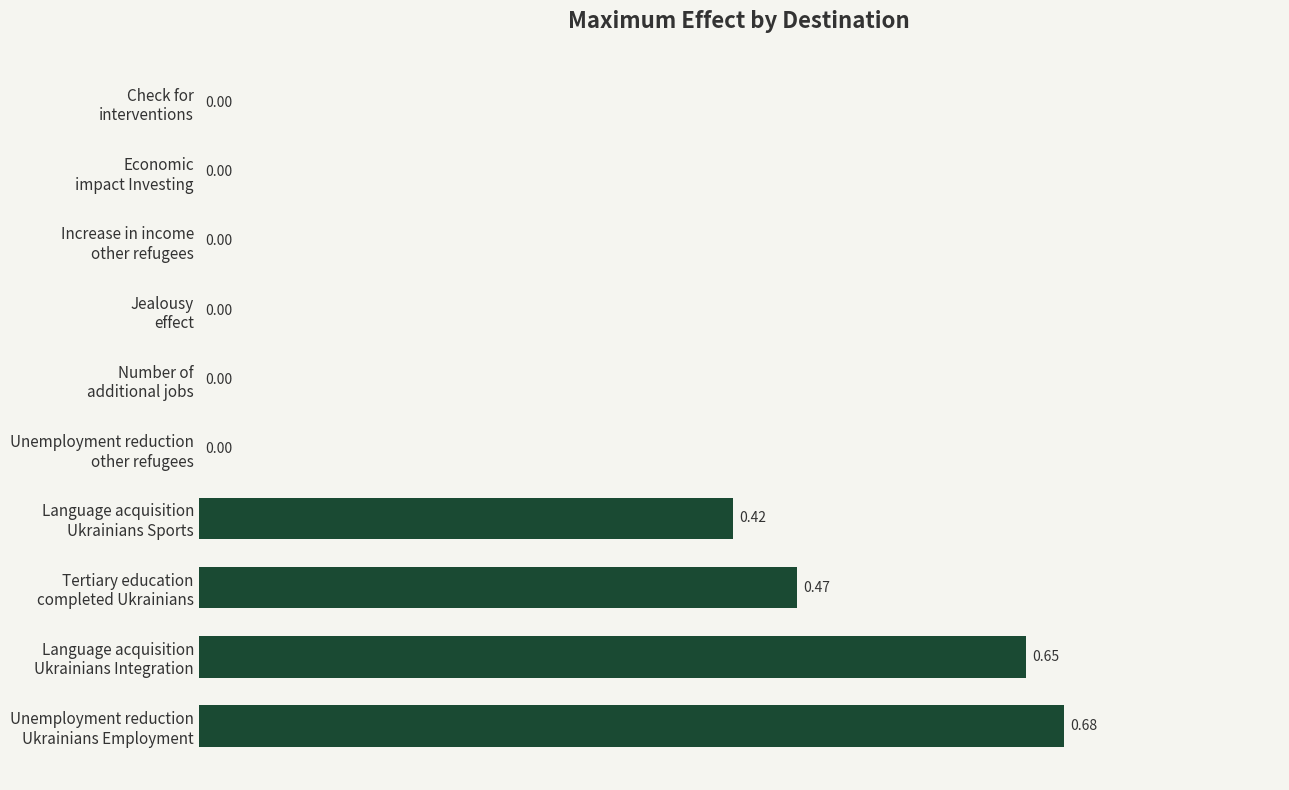

Count the number of values greater than 0.

4